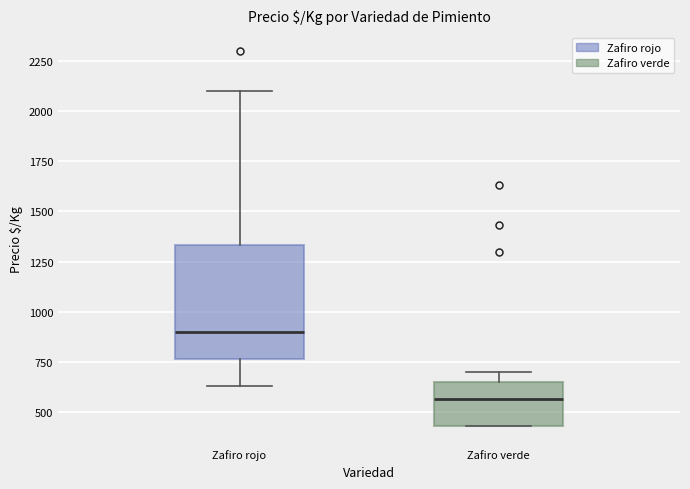

Reading left to right, read every box against the y-axis: the position of its median line, the range the box covers, and the ends of its whiskers. The values are not printed on the chart, so give them approximately, as read against the axis.

Zafiro rojo: median 900, box 750 to 1350, whiskers 650 to 2100
Zafiro verde: median 550, box 450 to 650, whiskers 450 to 700